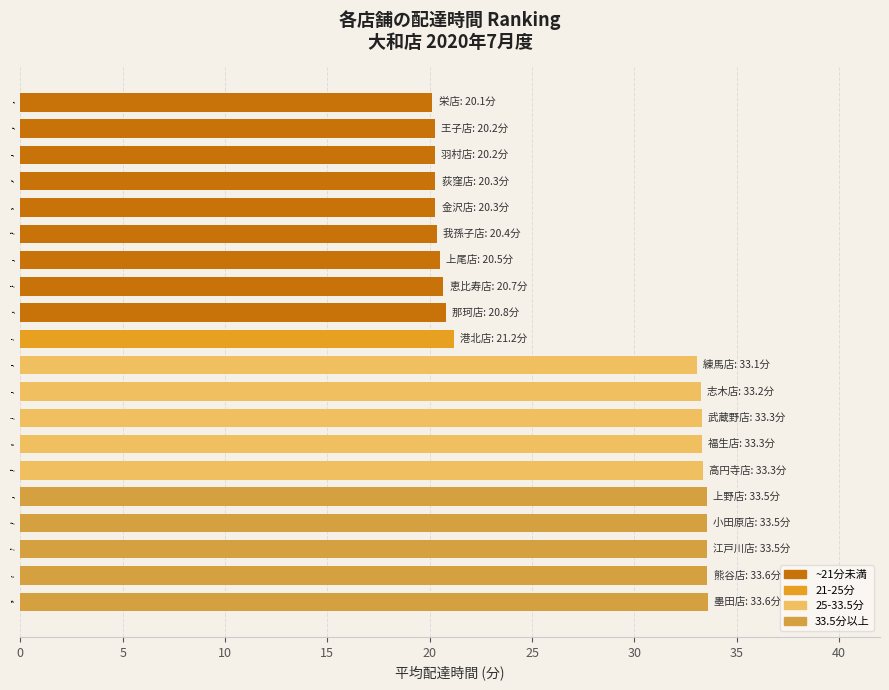

What is the smallest value displayed?

20.1